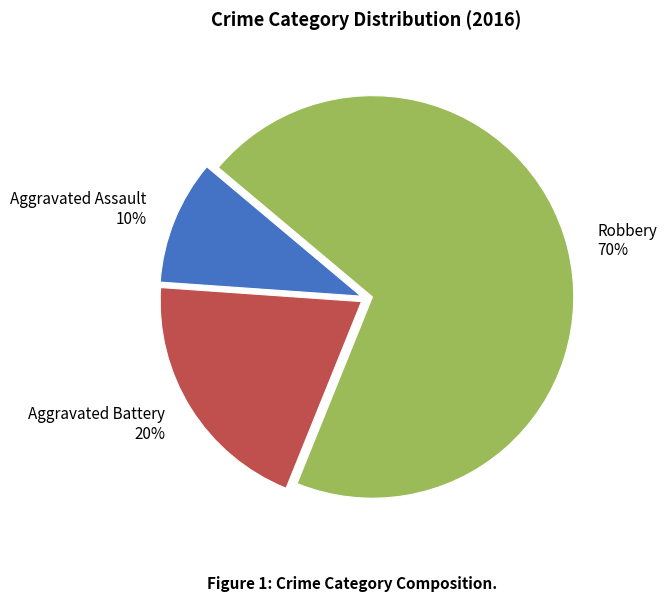

To the nearest percent, what percentage of the pie is Aggravated Battery?

20%